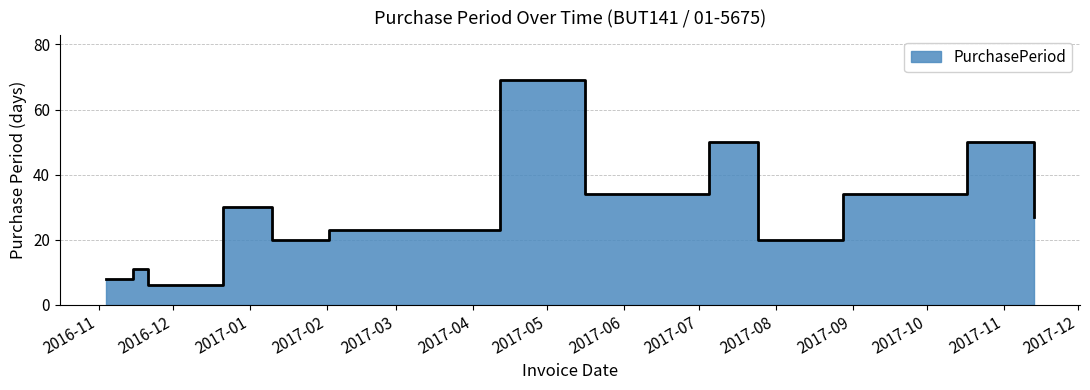

Where is the data nearest to the value 37?

2017-05-16